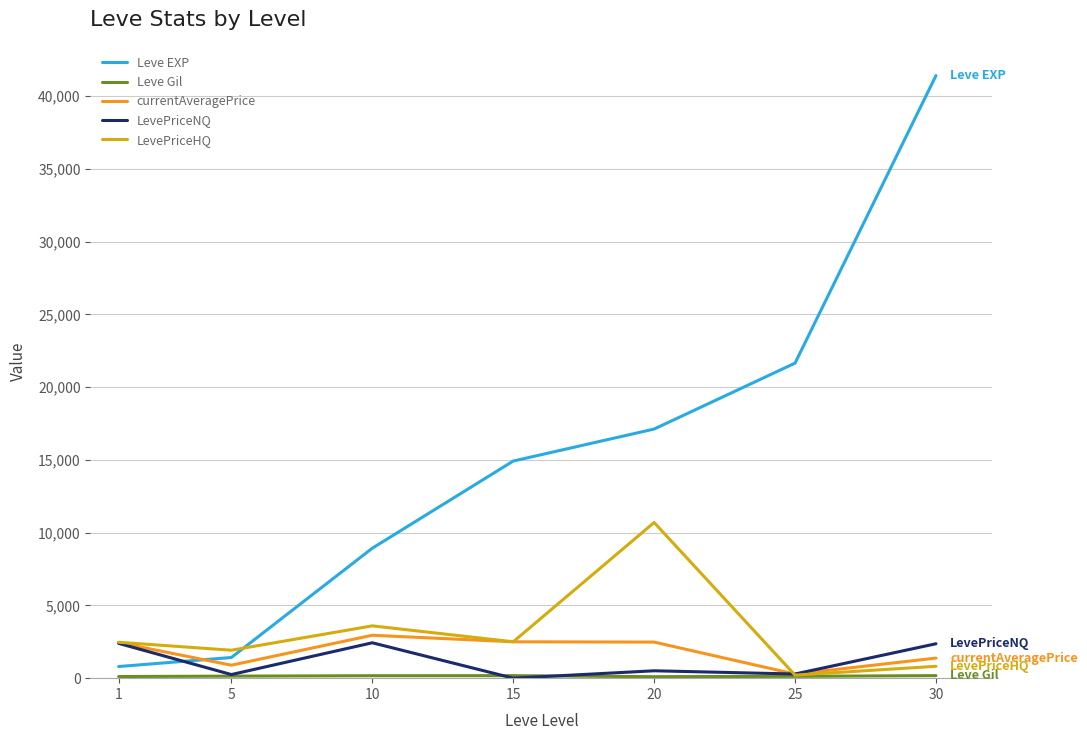

Between which two adjacent categories do Leve EXP and currentAveragePrice first intersect?

1 and 5